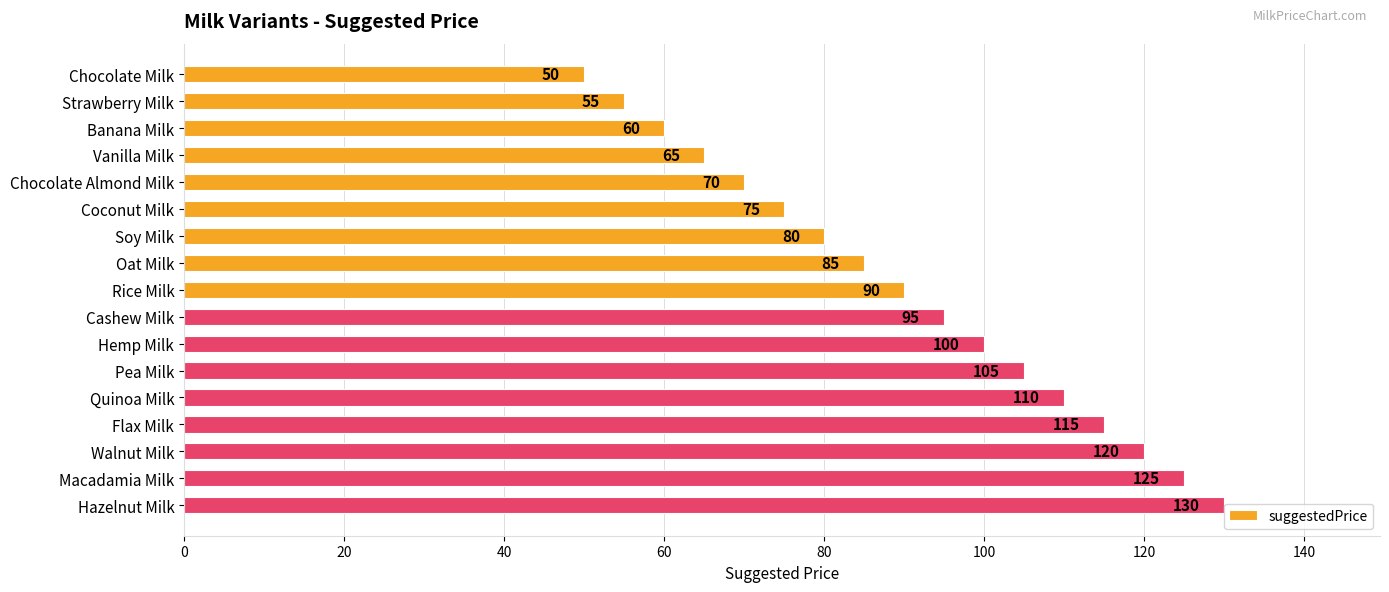

What is the change in value from Banana Milk to Oat Milk?

+25